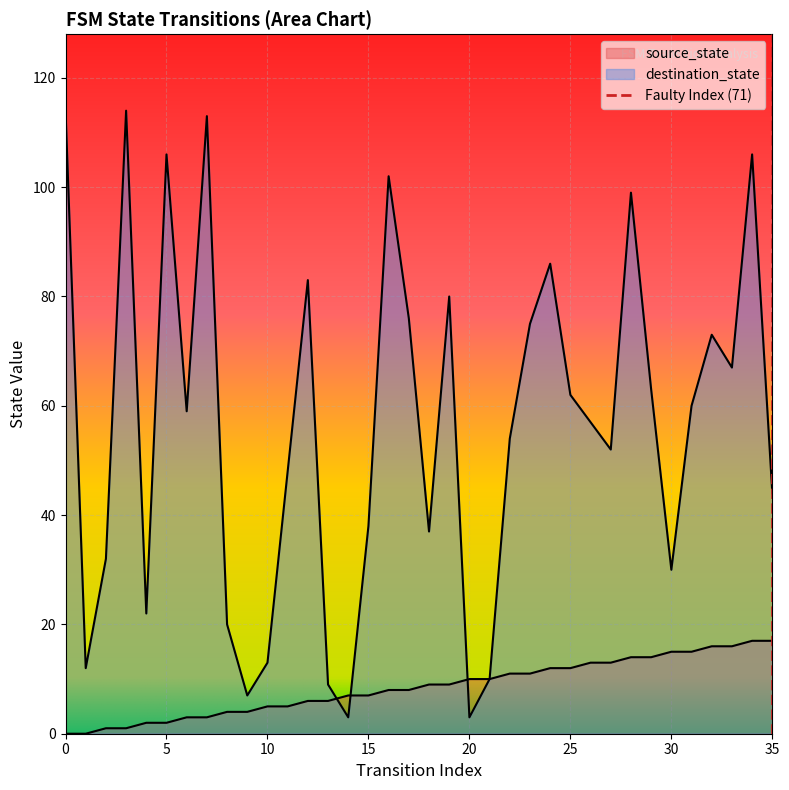

Reading right to left, what are all the values shown in this chart?

source_state: 17	17	16	16	15	15	14	14	13	13	12	12	11	11	10	10	9	9	8	8	7	7	6	6	5	5	4	4	3	3	2	2	1	1	0	0
destination_state: 44	106	67	73	60	30	63	99	52	57	62	86	75	54	10	3	80	37	76	102	38	3	9	83	48	13	7	20	113	59	106	22	114	32	12	114